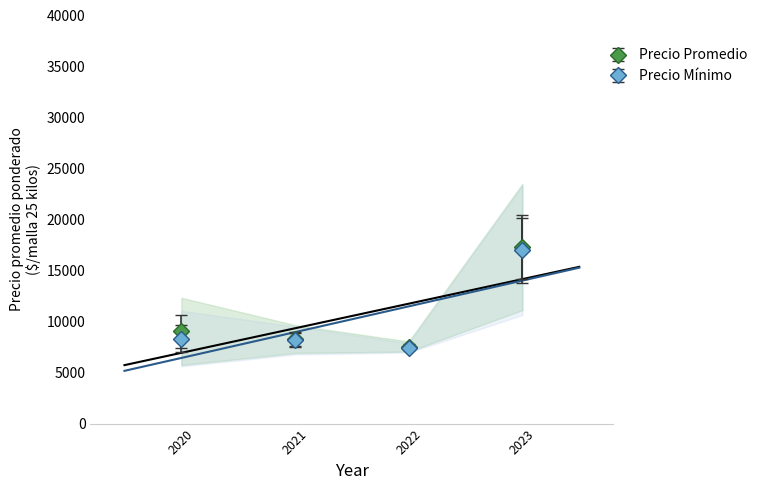

True or false: Precio Mínimo has more than 2 interior local peaks.

False